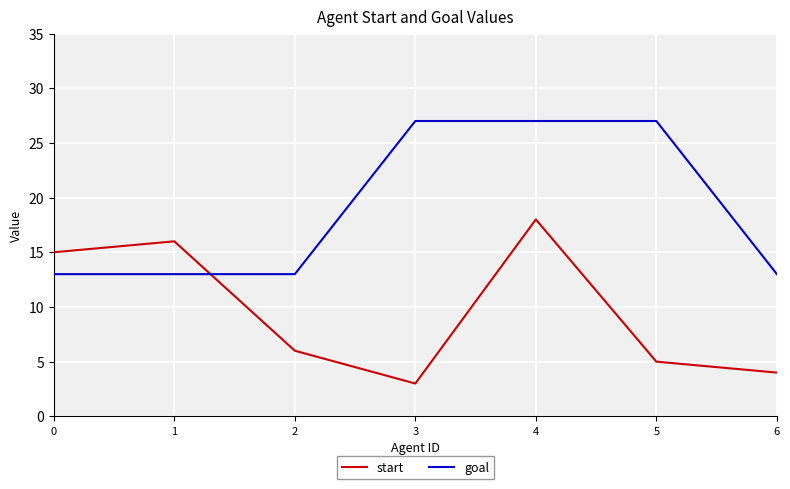

Reading left to right, transcribe all the data shown in this chart.

start: 15	16	6	3	18	5	4
goal: 13	13	13	27	27	27	13